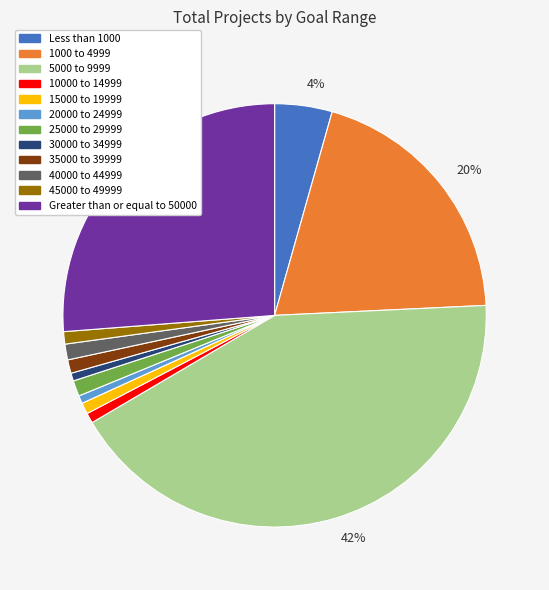

Does any single category account for the majority?

No